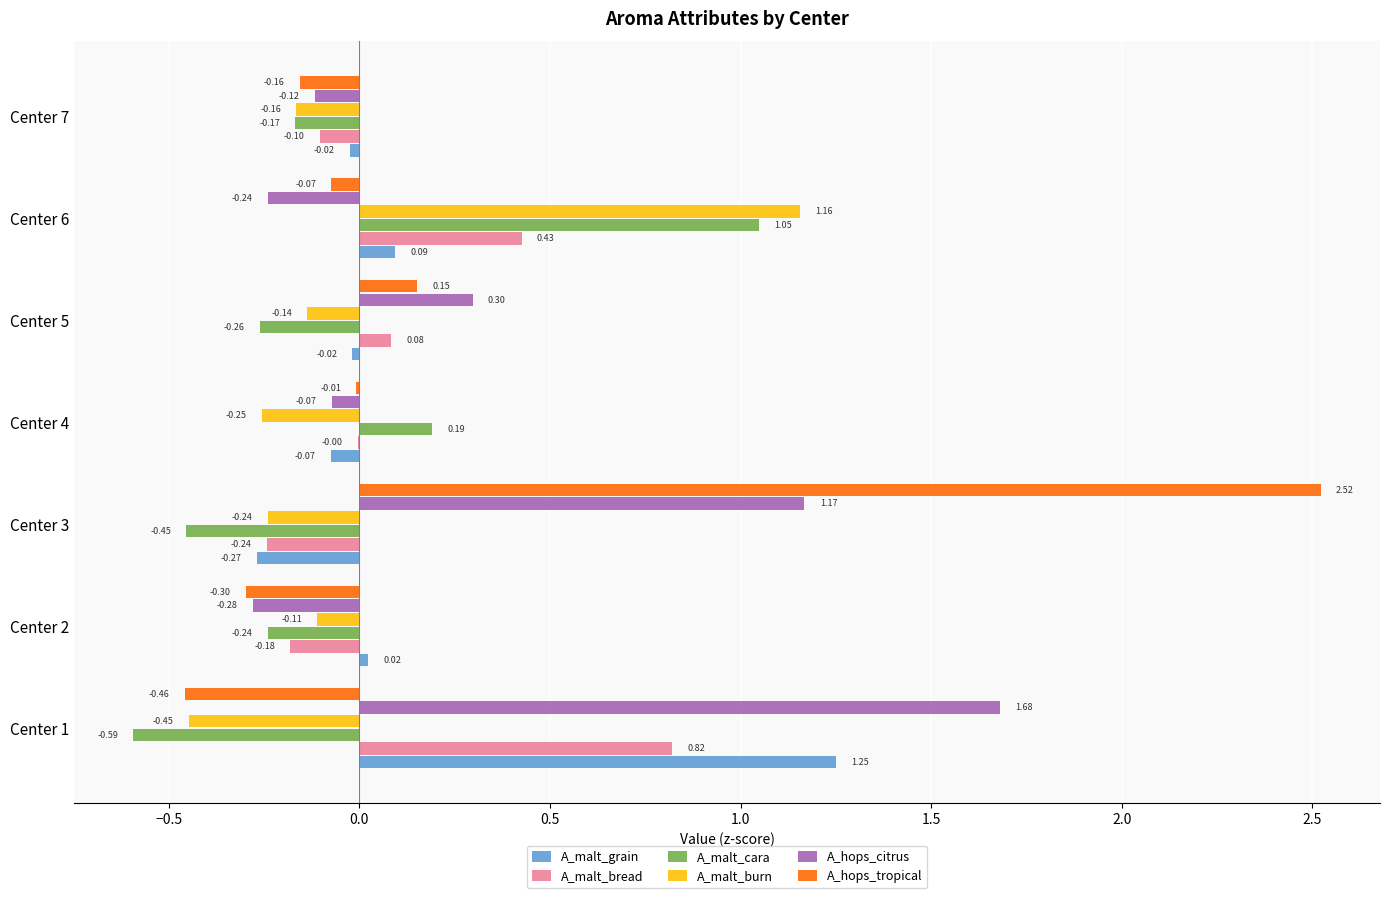

Is the value of A_malt_grain at Center 6 greater than the value of A_malt_bread at Center 1?

No